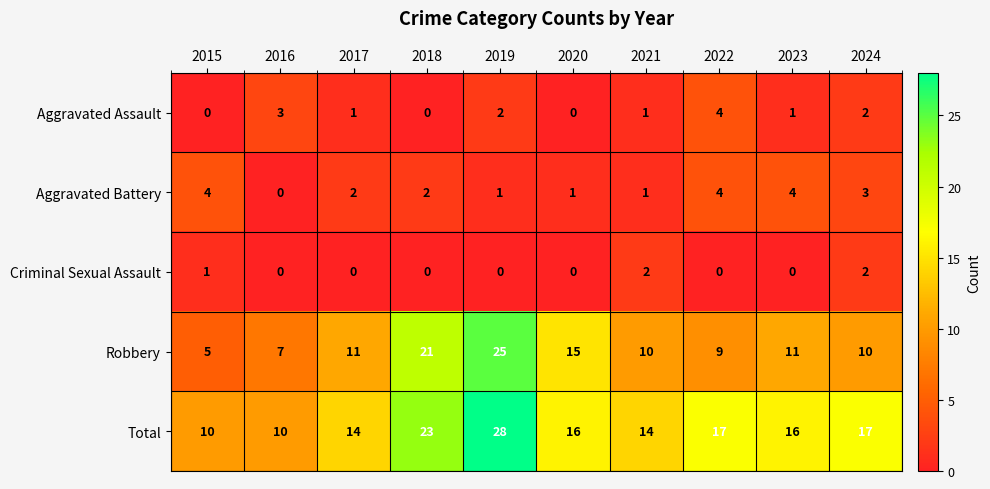

What is the difference between the second highest and second lowest values in the Total series?

13